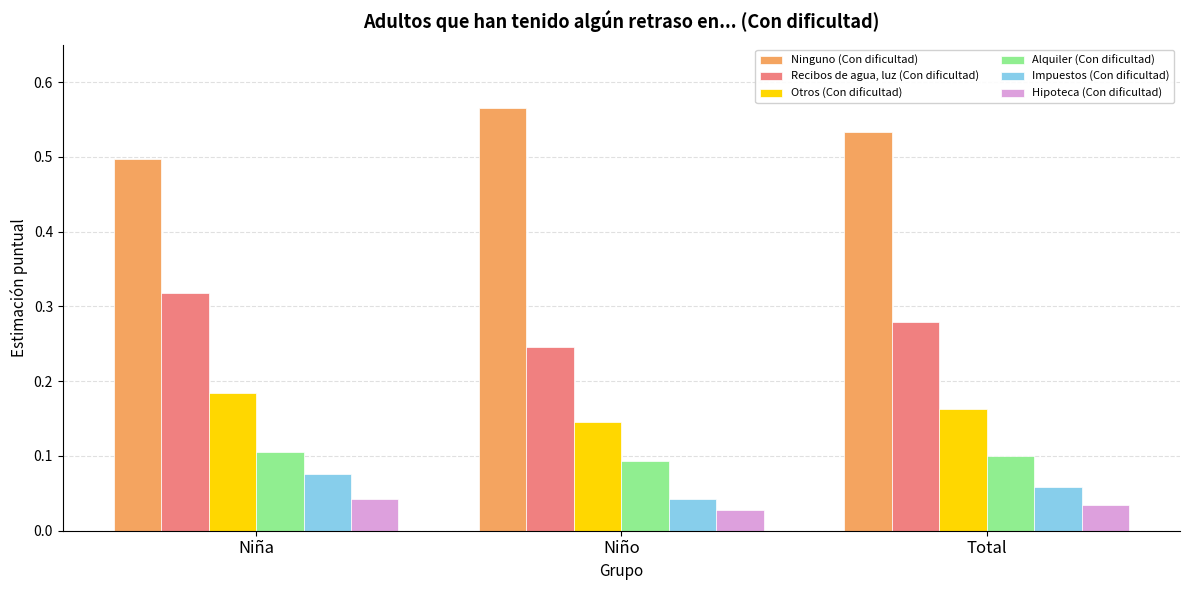

At which label does Hipoteca (Con dificultad) reach its minimum?

Niño